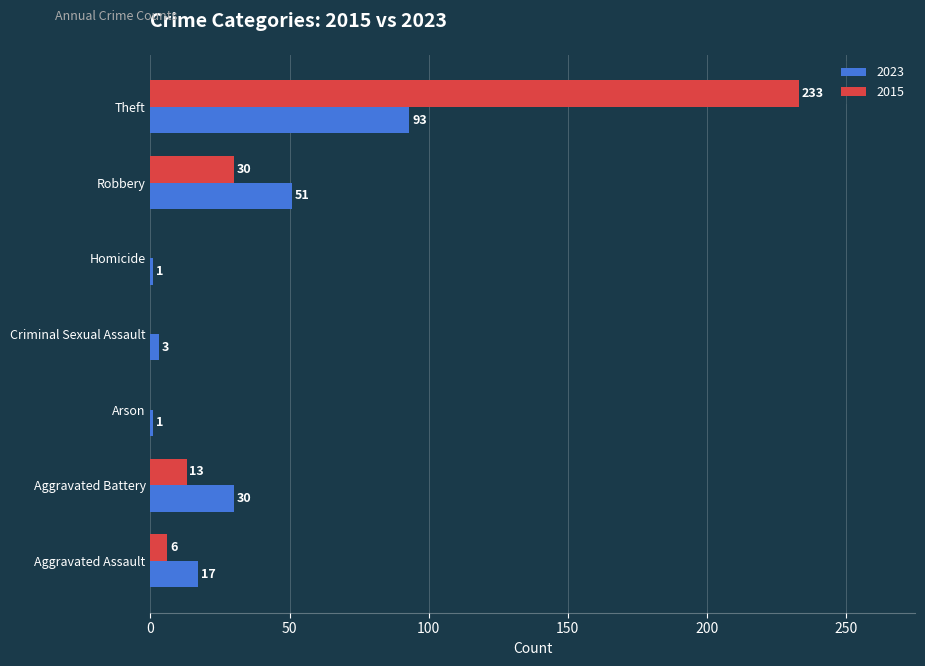

Which series has the largest range (max minus min)?

2015